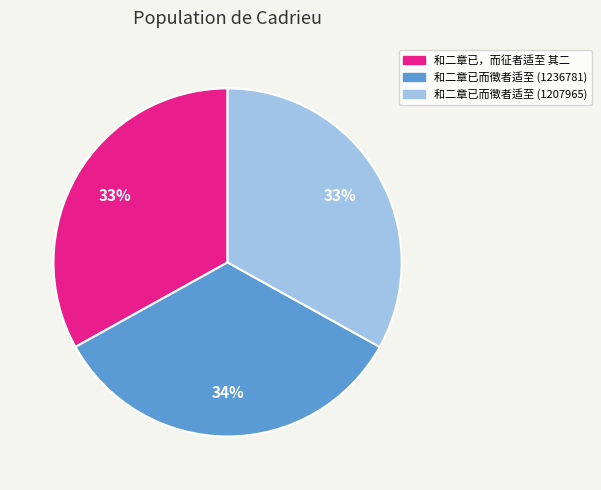

To the nearest percent, what is the difference between the 和二章已而徵者适至 (1236781) and 和二章已，而征者适至 其二 slice percentages?

1%